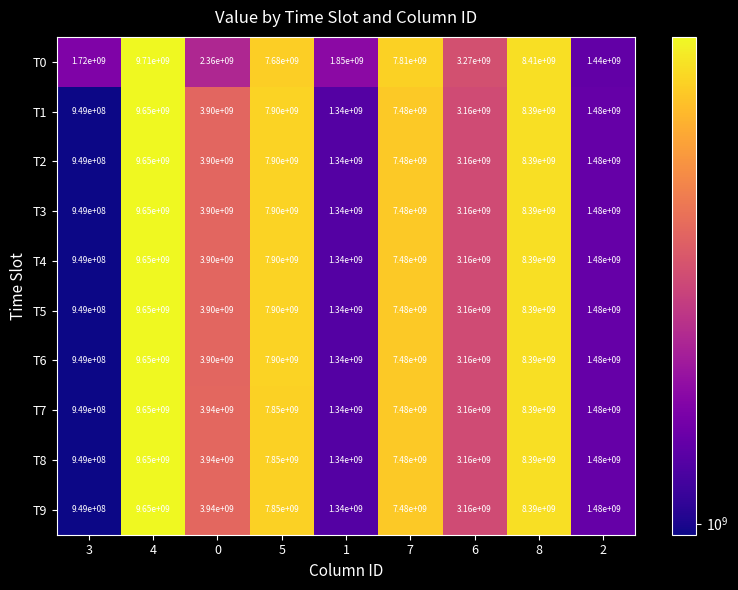

What is the spread (max minus min) of values at 4?

60000000